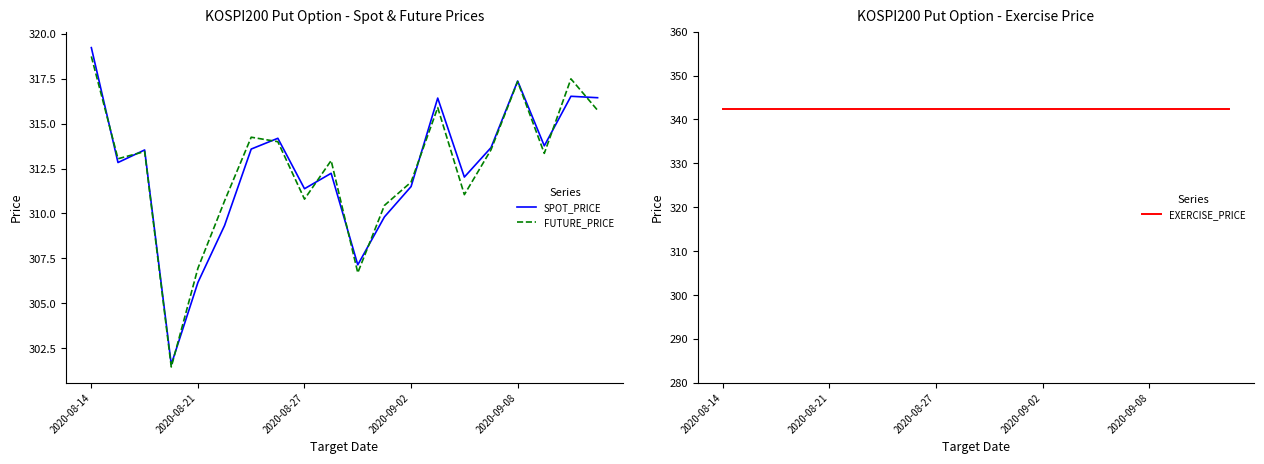

Is the value of SPOT_PRICE at 9 greater than the value of EXERCISE_PRICE at 10?

No